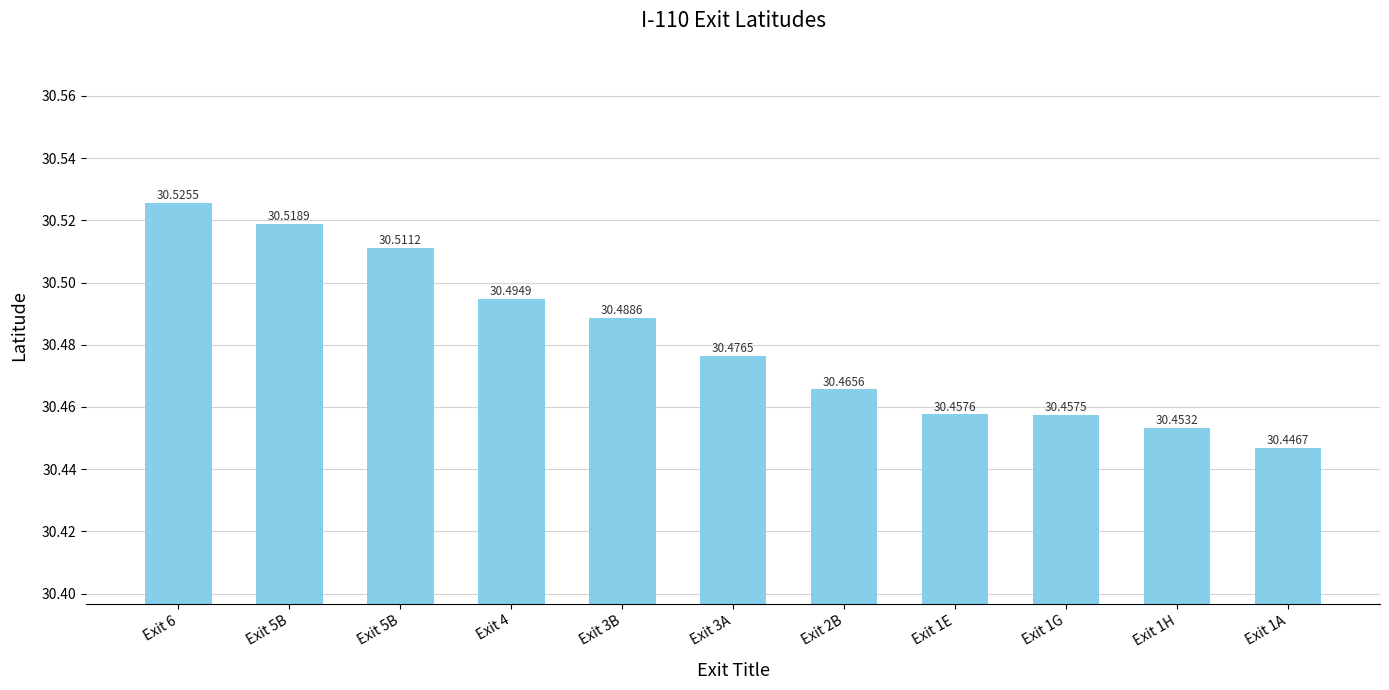

Rank the categories by value from lowest to highest.

Exit 1A, Exit 1H, Exit 1G, Exit 1E, Exit 2B, Exit 3A, Exit 3B, Exit 4, Exit 5B, Exit 5B, Exit 6